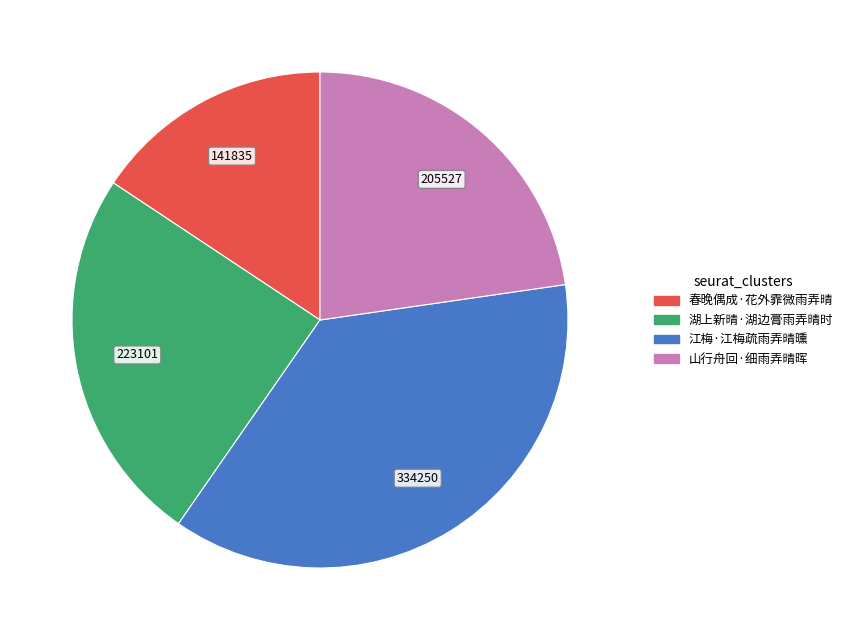

Which slice is the largest?

江梅·江梅疏雨弄晴曛